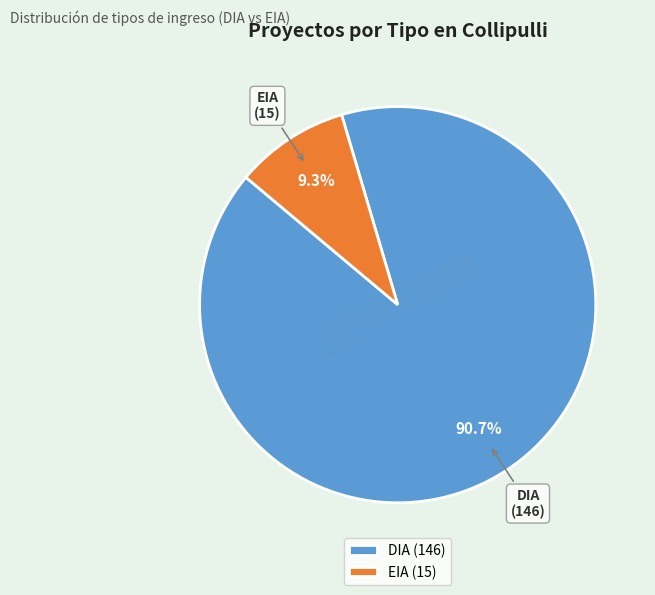

To the nearest percent, what percentage of the pie is DIA?

91%